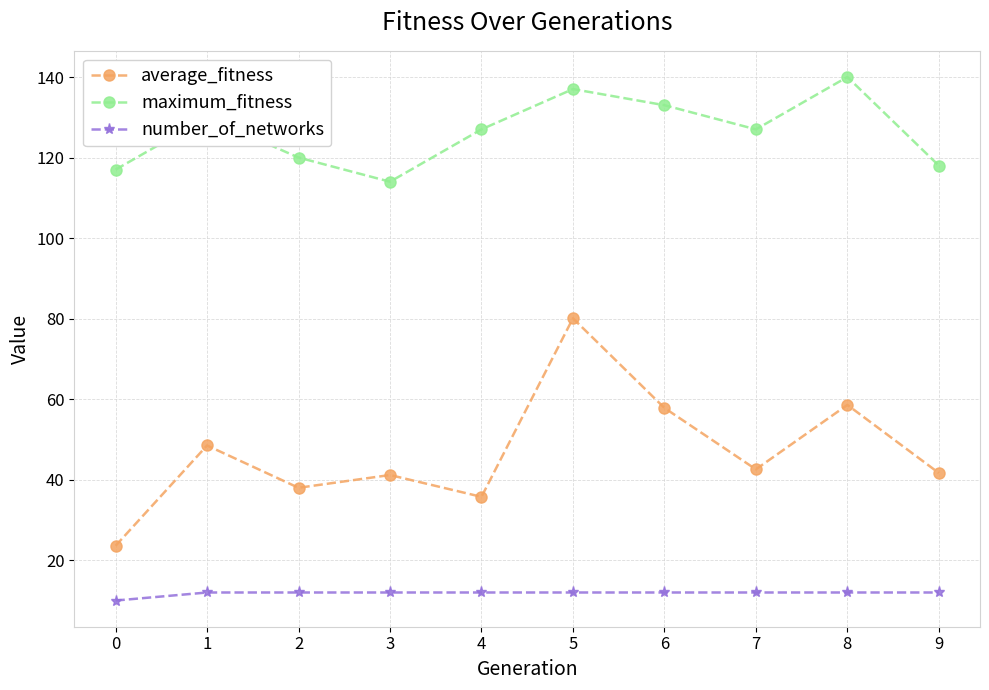

True or false: maximum_fitness has a value of 163.6 at 3.

False